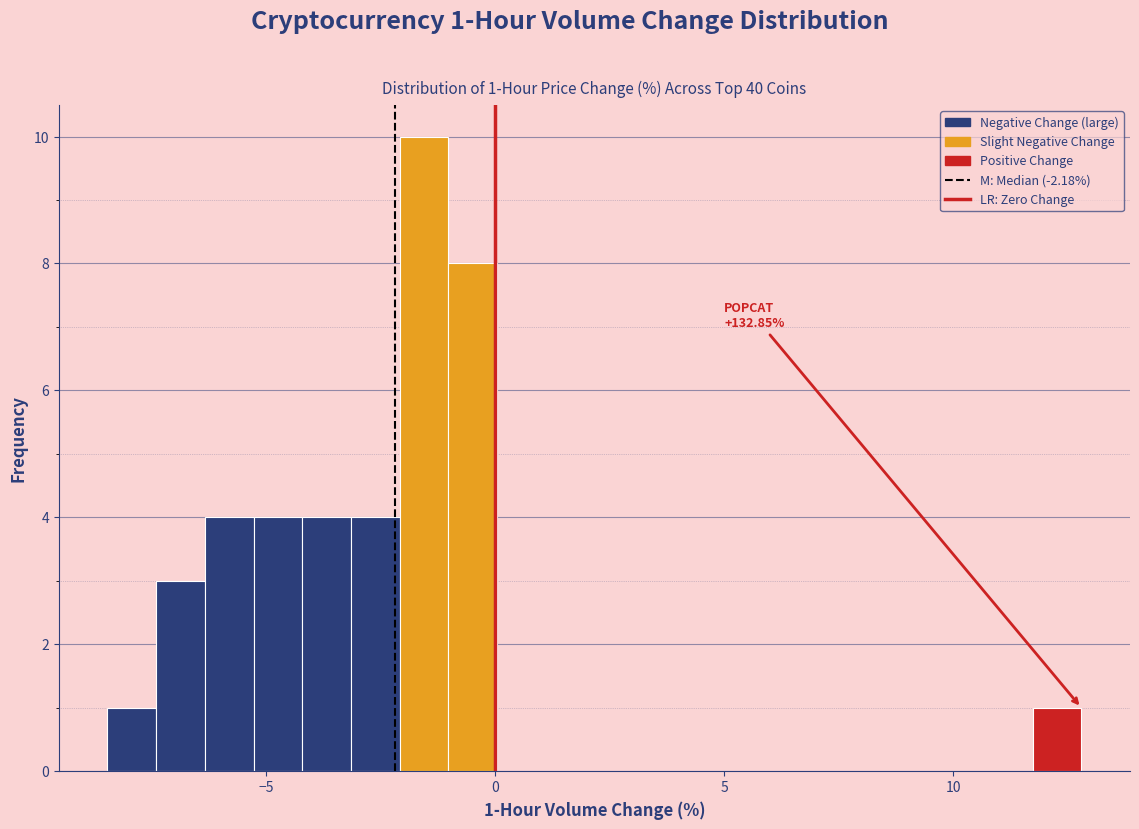

Around what value on the x-axis is the tallest bar? Give the approximate position of its centre, as read against the axis.

-1.5